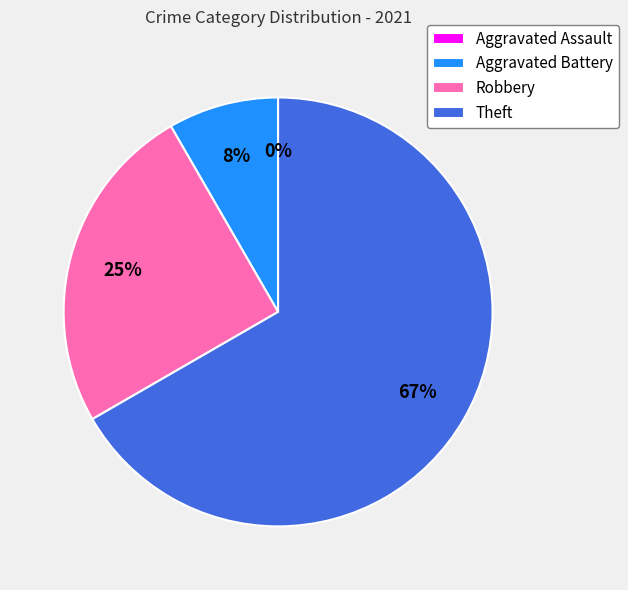

How many slices are in this pie chart?

4